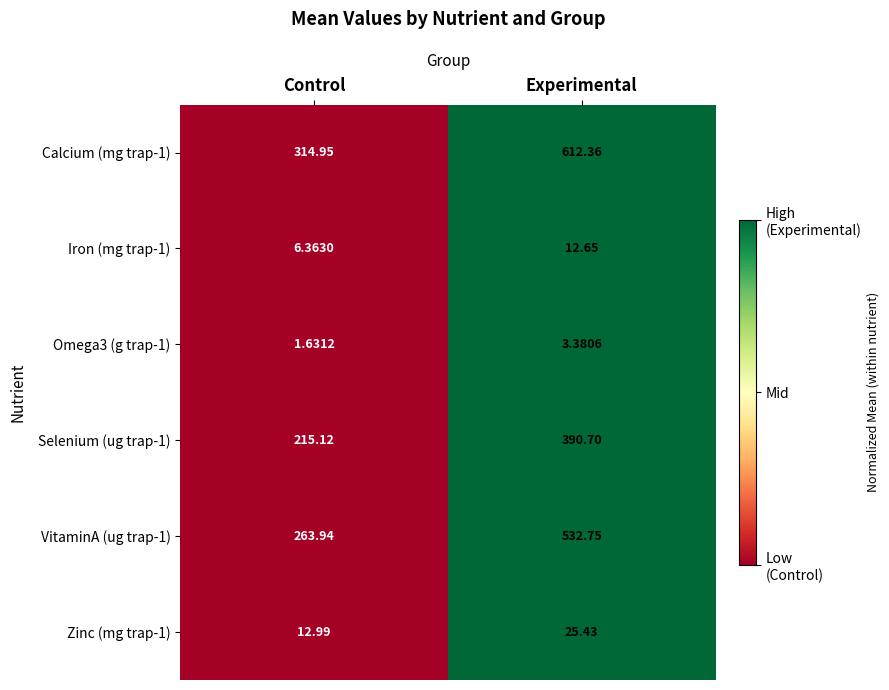

Which label corresponds to the smallest value in the chart?

Control